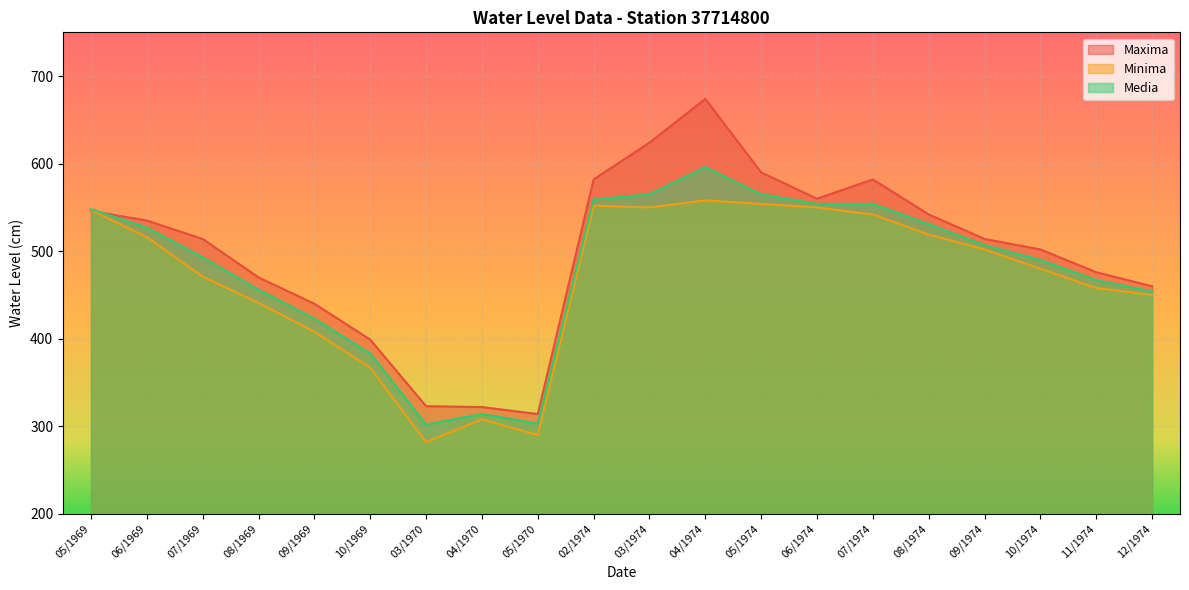

True or false: Media and Minima cross at least once.

False